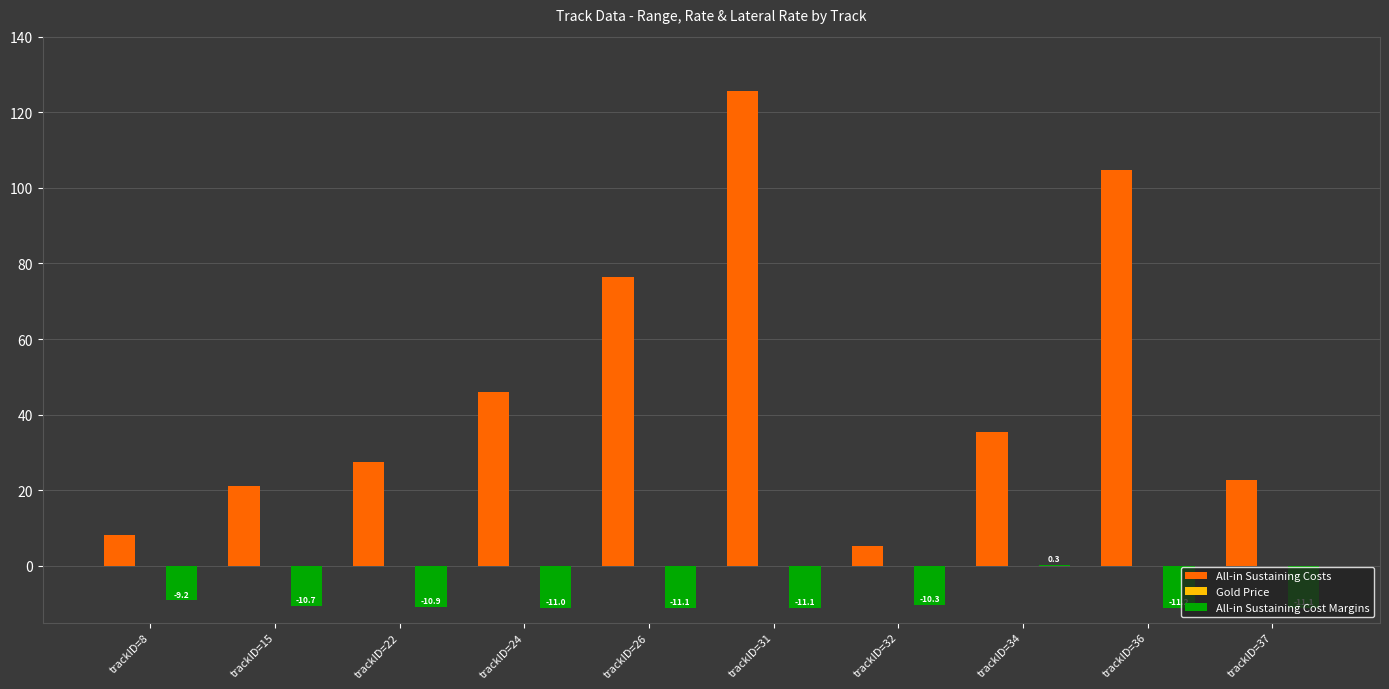

At which category does the chart reach its peak across all series?

trackID=31